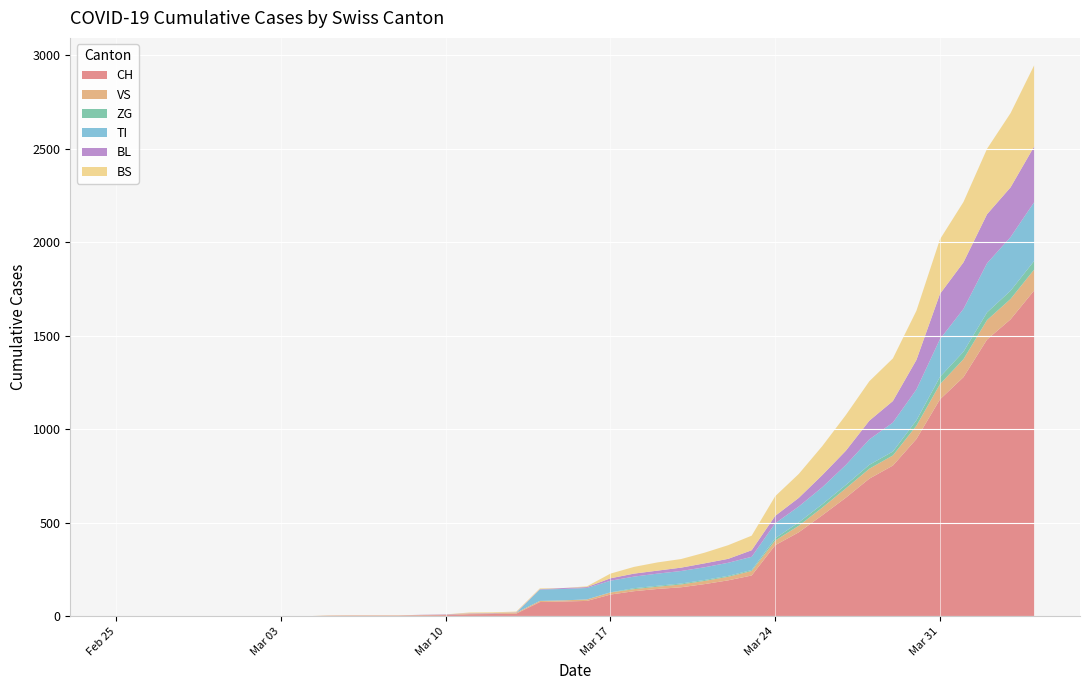

Reading right to left, what are all the values shown in this chart?

CH: 2020-04-04=1742	2020-04-03=1588	2020-04-02=1480	2020-04-01=1279	2020-03-31=1160	2020-03-30=948	2020-03-29=806	2020-03-28=736	2020-03-27=634	2020-03-26=540	2020-03-25=449	2020-03-24=380	2020-03-23=218	2020-03-22=192	2020-03-21=172	2020-03-20=155	2020-03-19=146	2020-03-18=134	2020-03-17=116	2020-03-16=82	2020-03-15=79	2020-03-14=76	2020-03-13=14	2020-03-12=12	2020-03-11=11	2020-03-10=6	2020-03-09=5	2020-03-08=3	2020-03-07=3	2020-03-06=3	2020-03-05=2	2020-03-04=0	2020-03-03=0	2020-03-02=0	2020-03-01=0	2020-02-29=0	2020-02-28=0	2020-02-27=0	2020-02-26=0	2020-02-25=0
VS: 2020-04-04=112	2020-04-03=109	2020-04-02=104	2020-04-01=96	2020-03-31=81	2020-03-30=71	2020-03-29=54	2020-03-28=53	2020-03-27=50	2020-03-26=41	2020-03-25=35	2020-03-24=25	2020-03-23=24	2020-03-22=19	2020-03-21=17	2020-03-20=15	2020-03-19=12	2020-03-18=11	2020-03-17=11	2020-03-16=8	2020-03-15=6	2020-03-14=6	2020-03-13=5	2020-03-12=3	2020-03-11=3	2020-03-10=2	2020-03-09=2	2020-03-08=2	2020-03-07=2	2020-03-06=2	2020-03-05=2	2020-03-04=0	2020-03-03=0	2020-03-02=0	2020-03-01=0	2020-02-29=0	2020-02-28=0	2020-02-27=0	2020-02-26=0	2020-02-25=0
ZG: 2020-04-04=46	2020-04-03=44	2020-04-02=41	2020-04-01=40	2020-03-31=39	2020-03-30=29	2020-03-29=21	2020-03-28=21	2020-03-27=18	2020-03-26=18	2020-03-25=18	2020-03-24=12	2020-03-23=5	2020-03-22=5	2020-03-21=5	2020-03-20=5	2020-03-19=5	2020-03-18=5	2020-03-17=1	2020-03-16=0	2020-03-15=0	2020-03-14=0	2020-03-13=0	2020-03-12=0	2020-03-11=0	2020-03-10=0	2020-03-09=0	2020-03-08=0	2020-03-07=0	2020-03-06=0	2020-03-05=0	2020-03-04=0	2020-03-03=0	2020-03-02=0	2020-03-01=0	2020-02-29=0	2020-02-28=0	2020-02-27=0	2020-02-26=0	2020-02-25=0
TI: 2020-04-04=314	2020-04-03=287	2020-04-02=263	2020-04-01=229	2020-03-31=202	2020-03-30=165	2020-03-29=155	2020-03-28=136	2020-03-27=107	2020-03-26=91	2020-03-25=85	2020-03-24=80	2020-03-23=71	2020-03-22=70	2020-03-21=68	2020-03-20=67	2020-03-19=65	2020-03-18=62	2020-03-17=62	2020-03-16=61	2020-03-15=61	2020-03-14=61	2020-03-13=0	2020-03-12=0	2020-03-11=0	2020-03-10=0	2020-03-09=0	2020-03-08=0	2020-03-07=0	2020-03-06=0	2020-03-05=0	2020-03-04=0	2020-03-03=0	2020-03-02=0	2020-03-01=0	2020-02-29=0	2020-02-28=0	2020-02-27=0	2020-02-26=0	2020-02-25=0
BL: 2020-04-04=298	2020-04-03=266	2020-04-02=262	2020-04-01=249	2020-03-31=242	2020-03-30=158	2020-03-29=115	2020-03-28=100	2020-03-27=76	2020-03-26=65	2020-03-25=46	2020-03-24=40	2020-03-23=35	2020-03-22=21	2020-03-21=21	2020-03-20=18	2020-03-19=16	2020-03-18=16	2020-03-17=13	2020-03-16=5	2020-03-15=5	2020-03-14=2	2020-03-13=2	2020-03-12=2	2020-03-11=2	2020-03-10=2	2020-03-09=1	2020-03-08=0	2020-03-07=0	2020-03-06=0	2020-03-05=0	2020-03-04=0	2020-03-03=0	2020-03-02=0	2020-03-01=0	2020-02-29=0	2020-02-28=0	2020-02-27=0	2020-02-26=0	2020-02-25=0
BS: 2020-04-04=434	2020-04-03=397	2020-04-02=350	2020-04-01=323	2020-03-31=292	2020-03-30=263	2020-03-29=228	2020-03-28=211	2020-03-27=191	2020-03-26=155	2020-03-25=128	2020-03-24=105	2020-03-23=78	2020-03-22=73	2020-03-21=57	2020-03-20=46	2020-03-19=44	2020-03-18=36	2020-03-17=25	2020-03-16=4	2020-03-15=0	2020-03-14=4	2020-03-13=4	2020-03-12=4	2020-03-11=4	2020-03-10=0	2020-03-09=0	2020-03-08=0	2020-03-07=0	2020-03-06=0	2020-03-05=0	2020-03-04=0	2020-03-03=0	2020-03-02=0	2020-03-01=0	2020-02-29=0	2020-02-28=0	2020-02-27=0	2020-02-26=0	2020-02-25=0